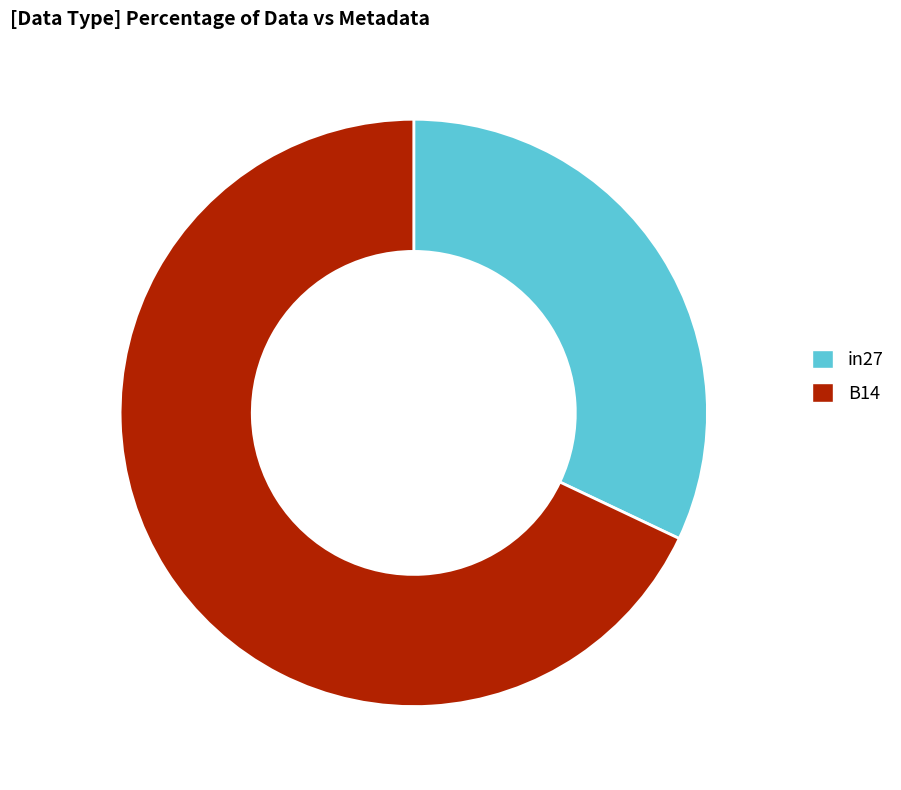

Which slice represents more than half of the pie?

B14